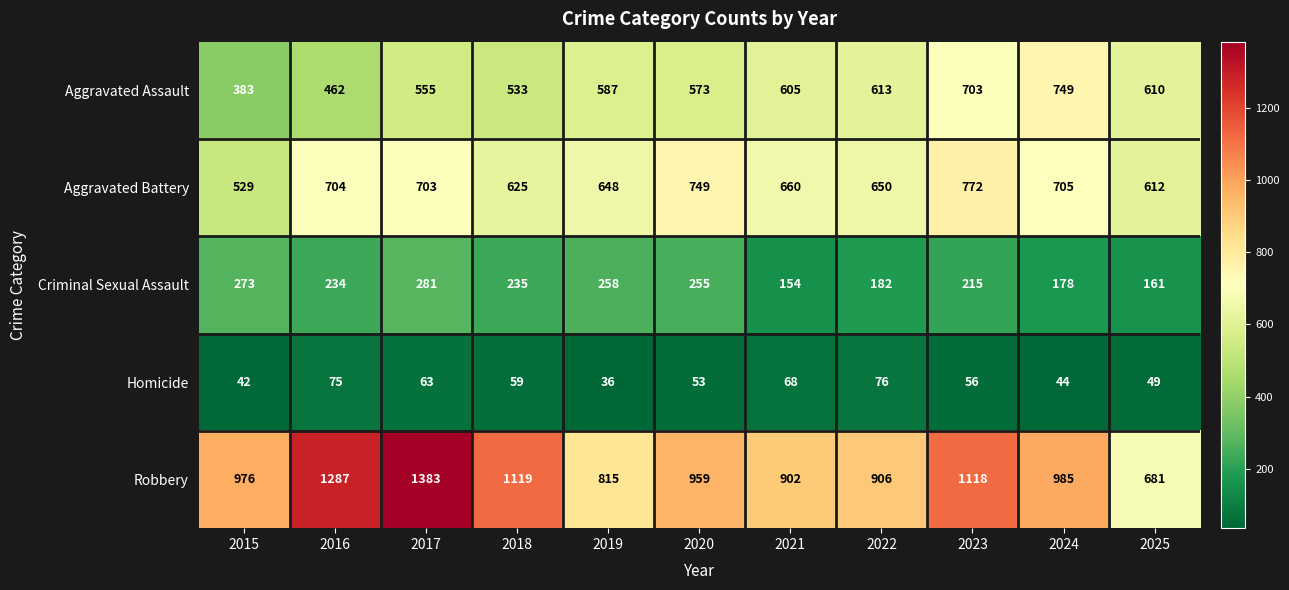

Rank the series at 2016 from lowest to highest value.

Homicide, Criminal Sexual Assault, Aggravated Assault, Aggravated Battery, Robbery